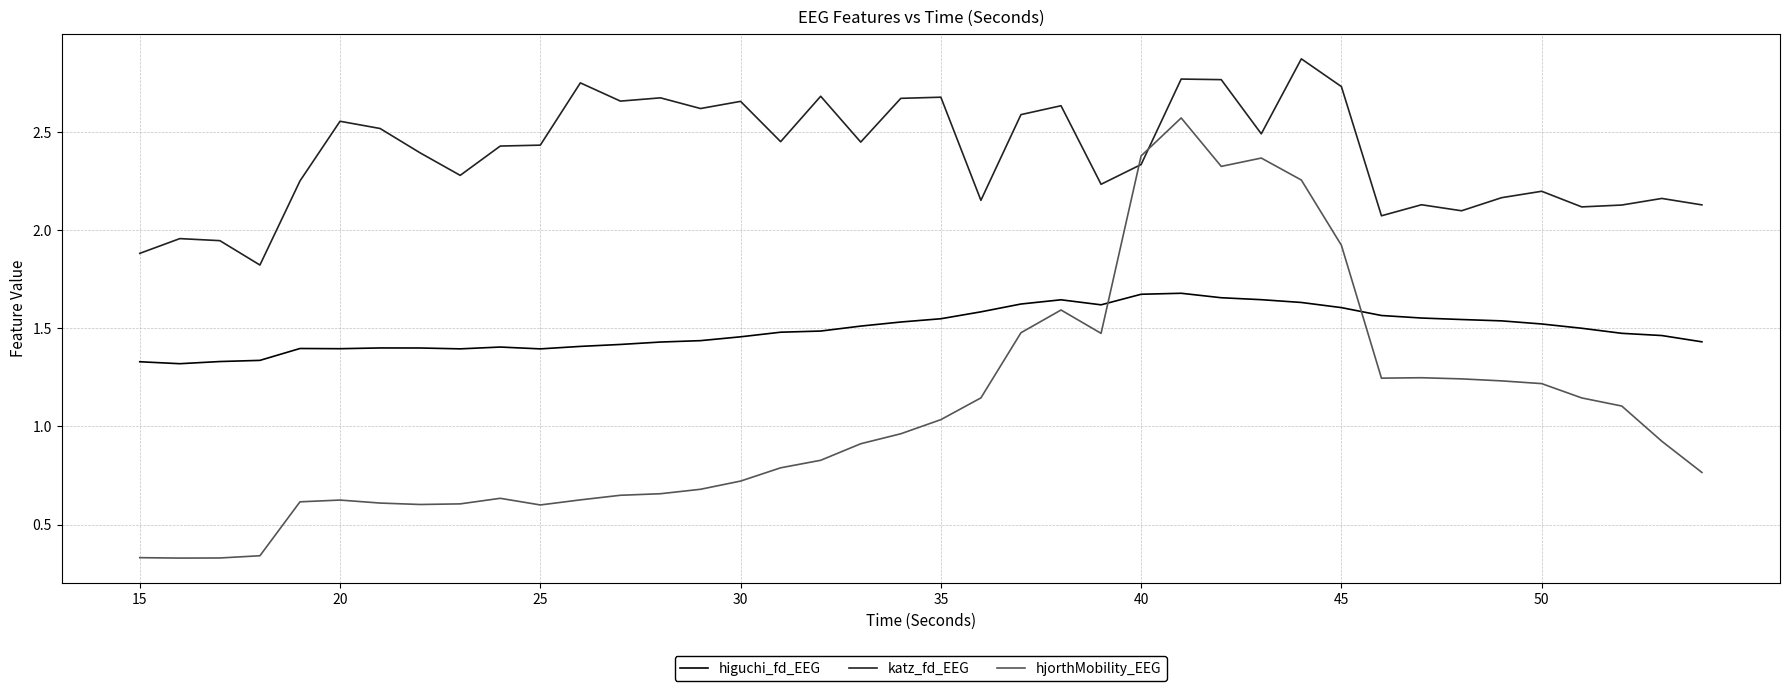

Which series has the largest total across all categories?

katz_fd_EEG